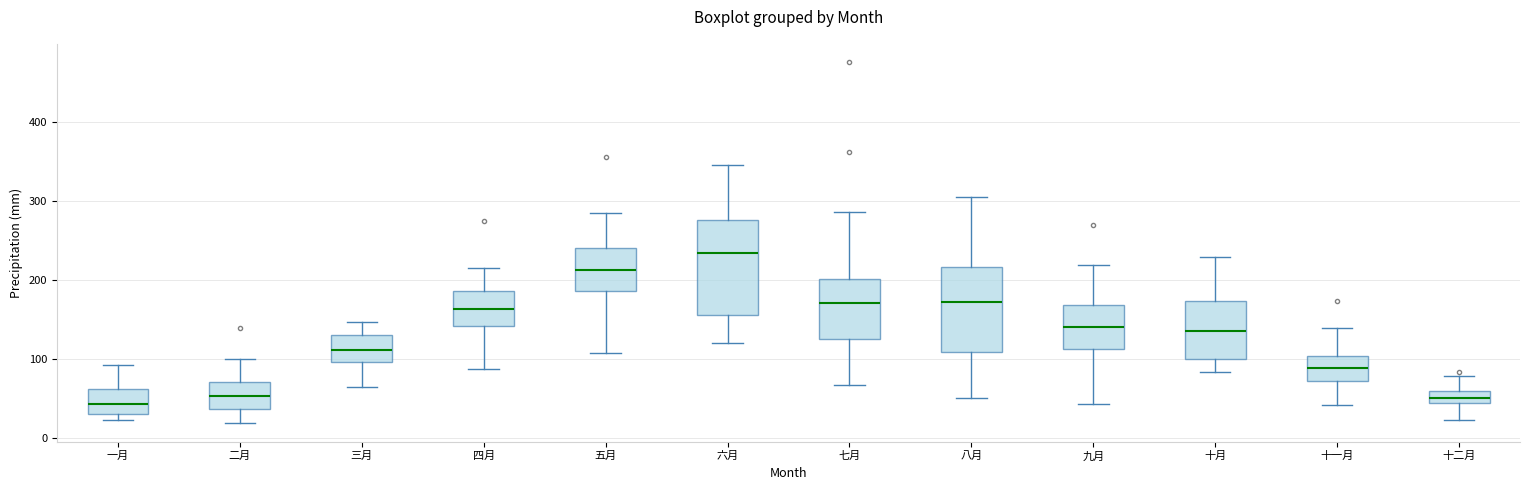

Reading left to right, read every box against the y-axis: the position of its median line, the range the box covers, and the ends of its whiskers. The values are not printed on the chart, so give them approximately, as read against the axis.

一月: median 40, box 30 to 60, whiskers 20 to 90
二月: median 50, box 40 to 70, whiskers 20 to 100
三月: median 110, box 100 to 130, whiskers 60 to 150
四月: median 160, box 140 to 190, whiskers 90 to 220
五月: median 210, box 190 to 240, whiskers 110 to 280
六月: median 230, box 150 to 280, whiskers 120 to 350
七月: median 170, box 130 to 200, whiskers 70 to 290
八月: median 170, box 110 to 220, whiskers 50 to 300
九月: median 140, box 110 to 170, whiskers 40 to 220
十月: median 140, box 100 to 170, whiskers 80 to 230
十一月: median 90, box 70 to 100, whiskers 40 to 140
十二月: median 50, box 40 to 60, whiskers 20 to 80